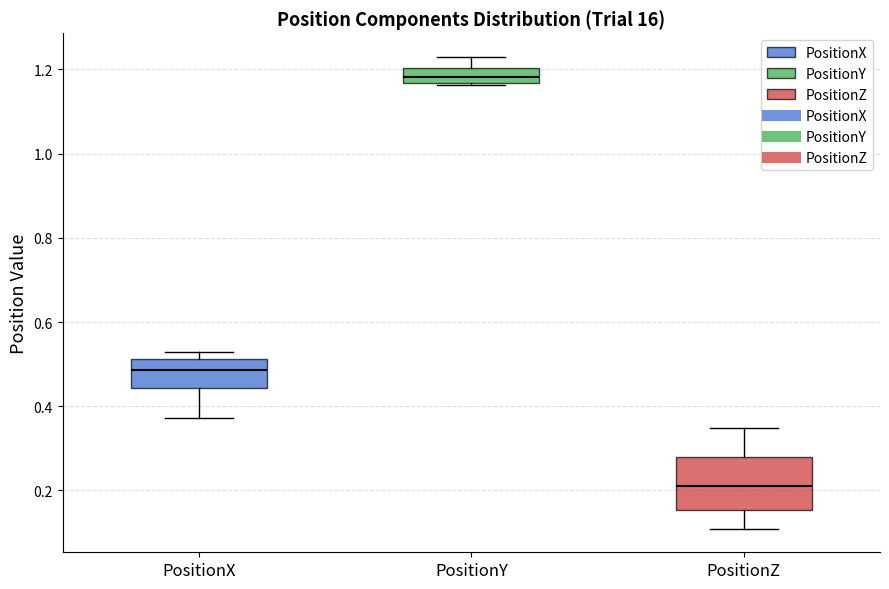

Where is the lower edge of the box for PositionX on the y-axis? The values are not printed on the chart, so give them approximately, as read against the axis.

0.44